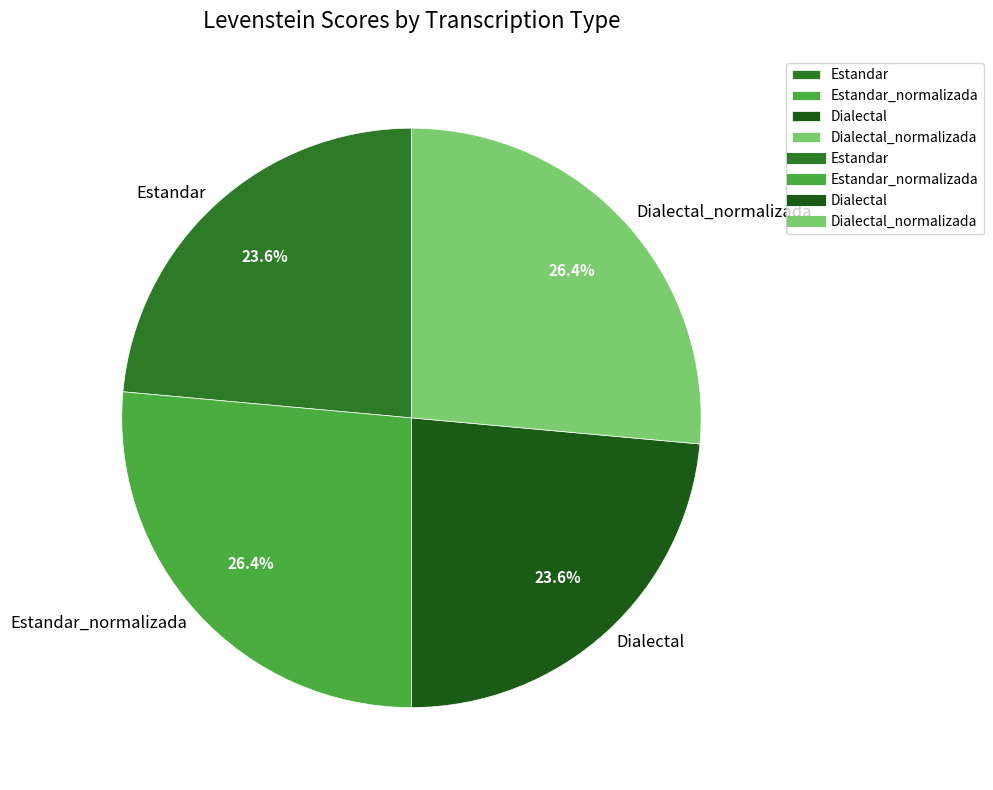

What is the ratio of the value at Estandar to the value at Dialectal_normalizada?

0.9